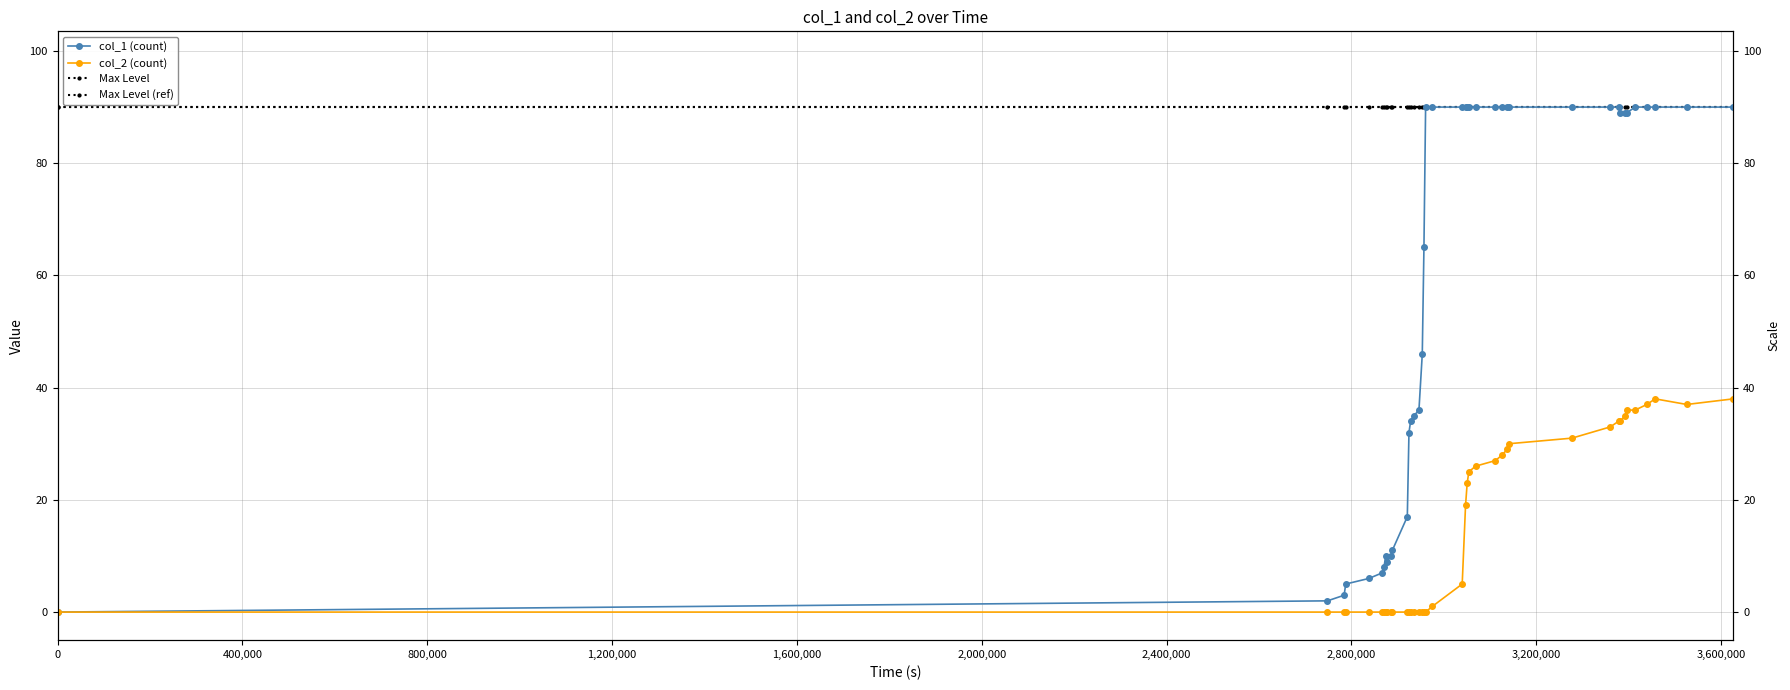

What is the average value of the col_2 series?

15